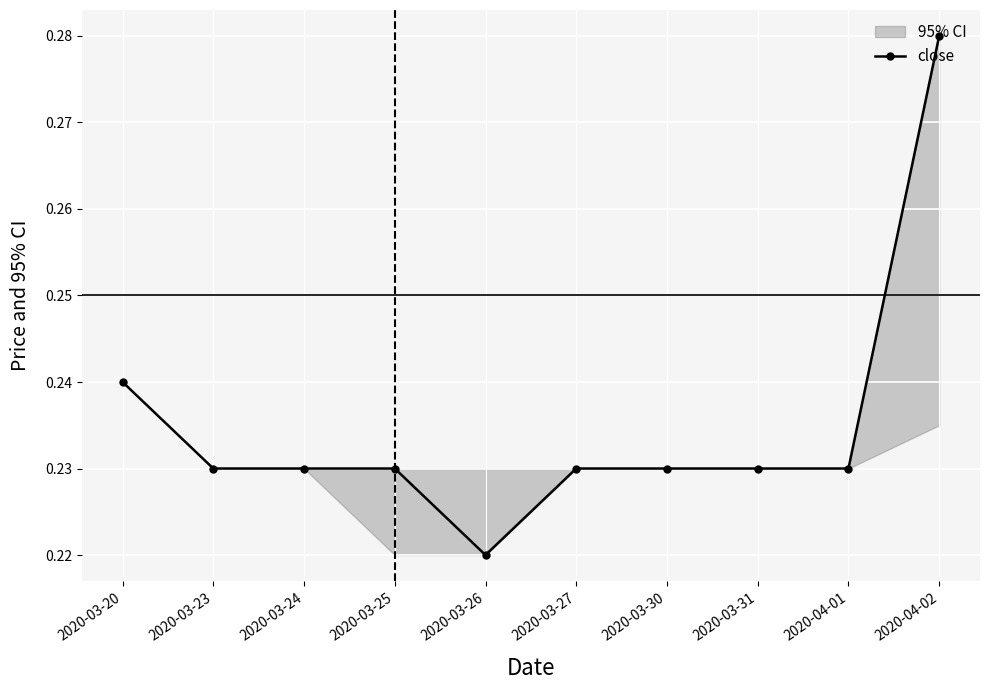

What is the label of the 4th point from the left?

2020-03-25